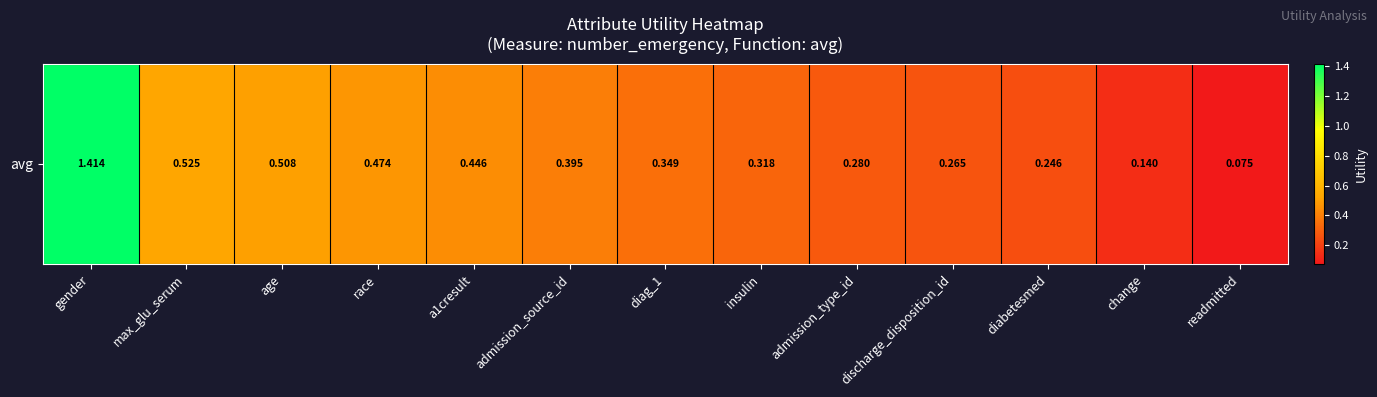

What is the difference between the maximum and minimum values?

1.3